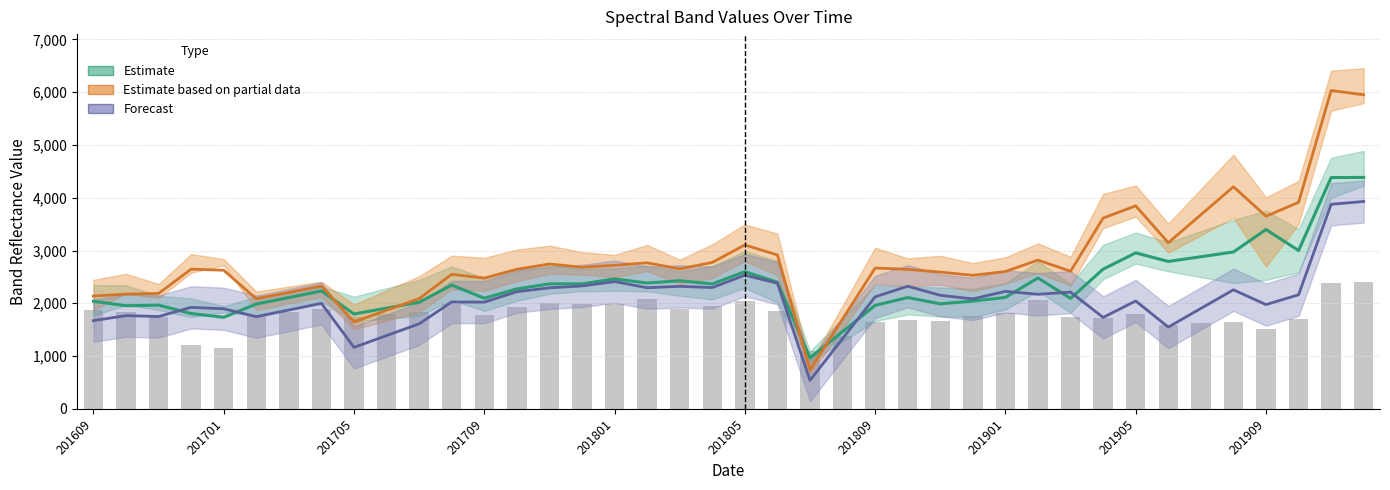

What is the average value of the Estimate partial (B11) series?

2824